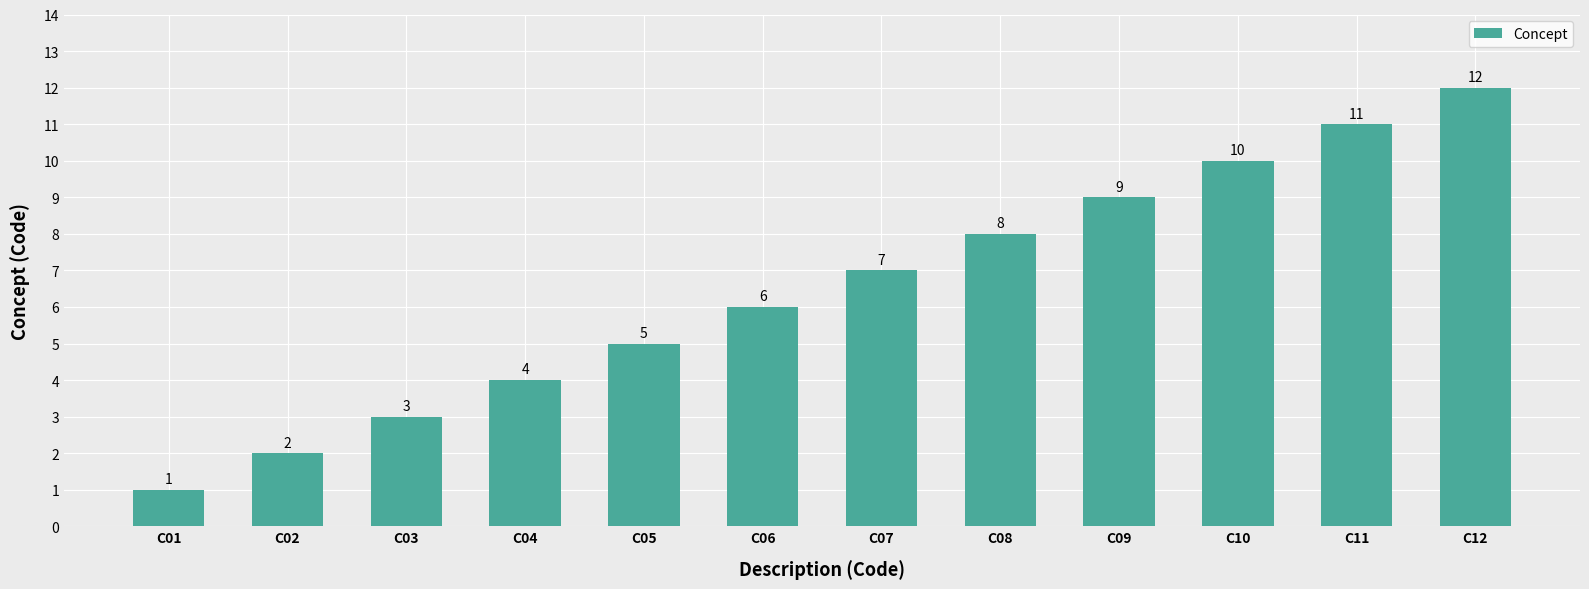

What is the ratio of the value at C06 to the value at C05?

1.2